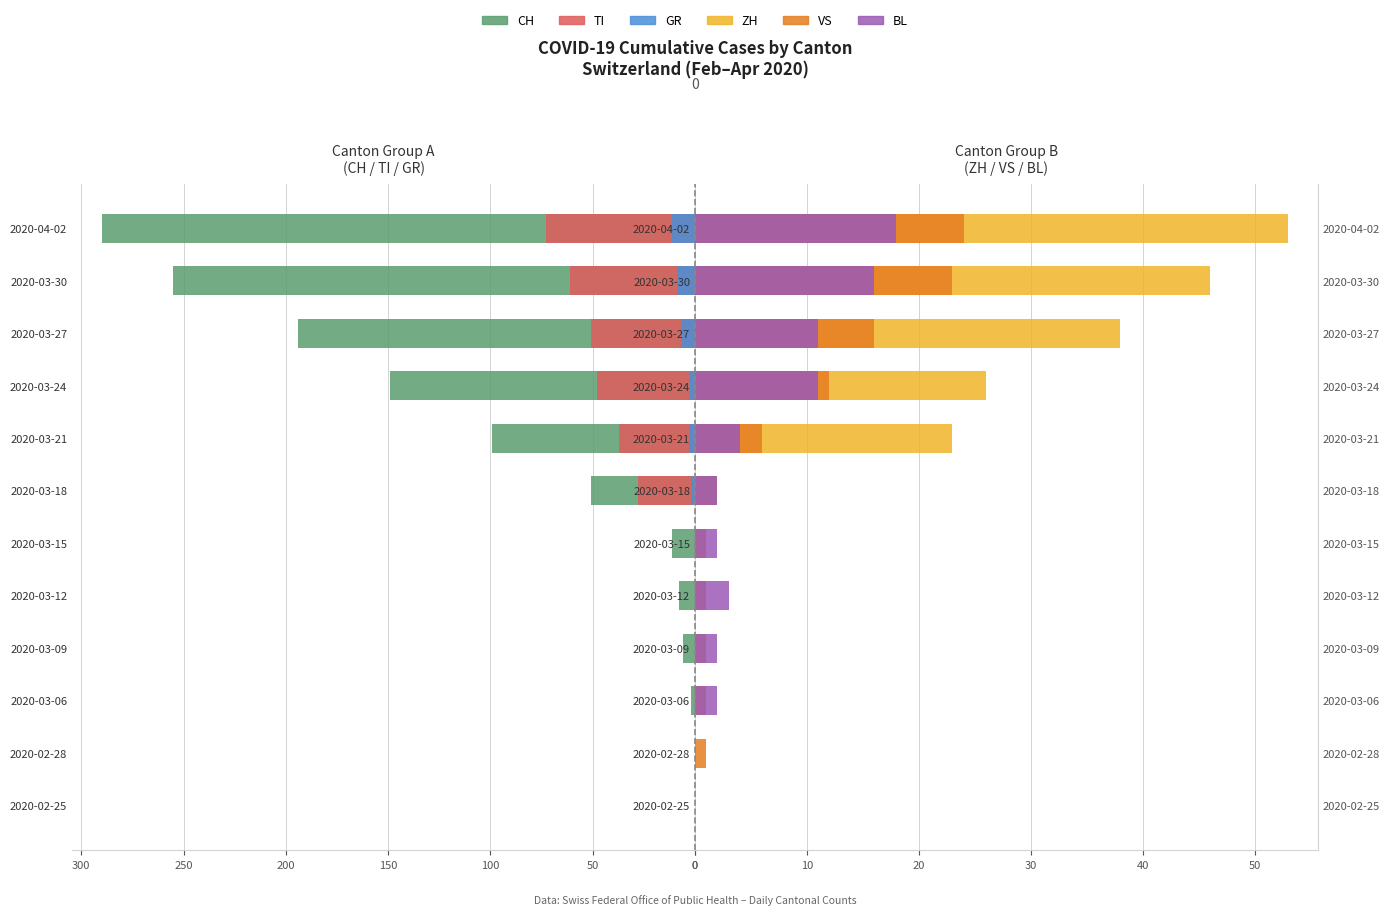

At how many categories does at least one series exceed 69?

5